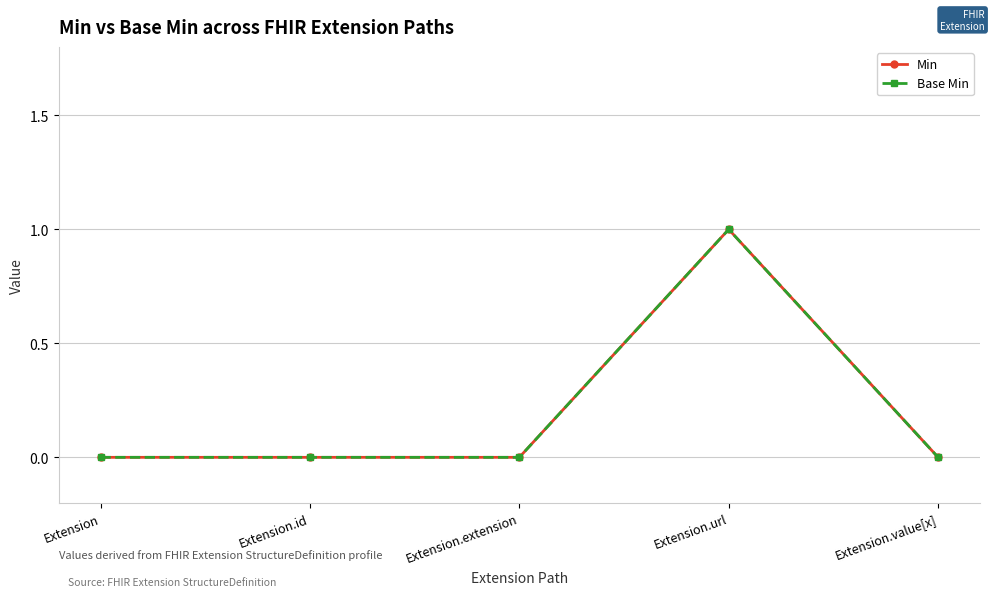

True or false: Min has a value of 2 at Extension.url.

False